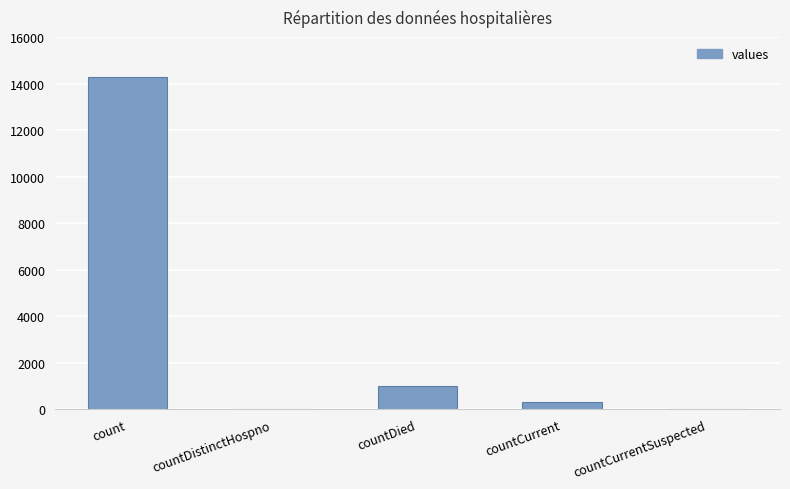

Reading left to right, list all the values displayed in this chart.

14292	0	1020	335	0